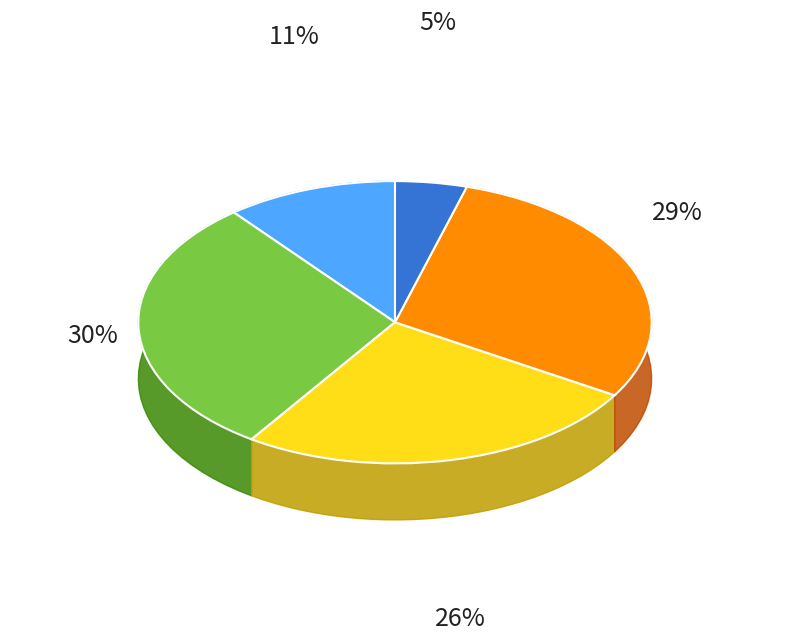

Does any single category account for the majority?

No